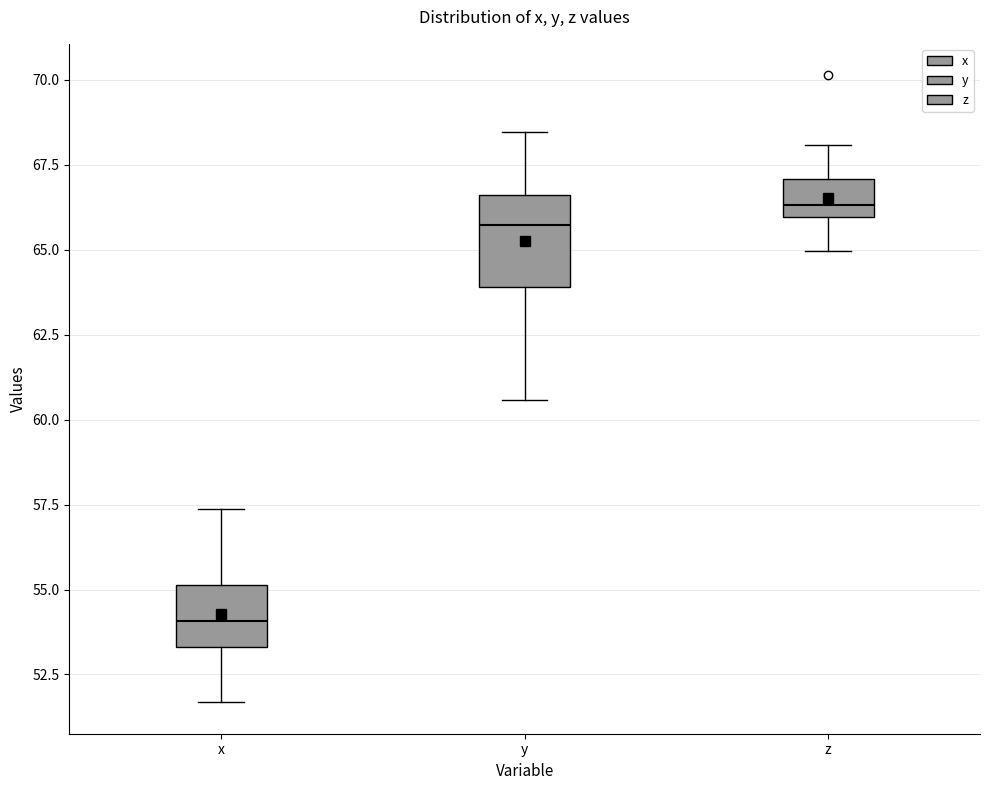

Reading left to right, transcribe this box plot: for each box, give where its median line is, the range the box spans, and where its two whiskers end, as read against the y-axis. The values are not printed on the chart, so give them approximately, as read against the axis.

x: median 54.0, box 53.5 to 55.0, whiskers 51.5 to 57.5
y: median 65.5, box 64.0 to 66.5, whiskers 60.5 to 68.5
z: median 66.5, box 66.0 to 67.0, whiskers 65.0 to 68.0